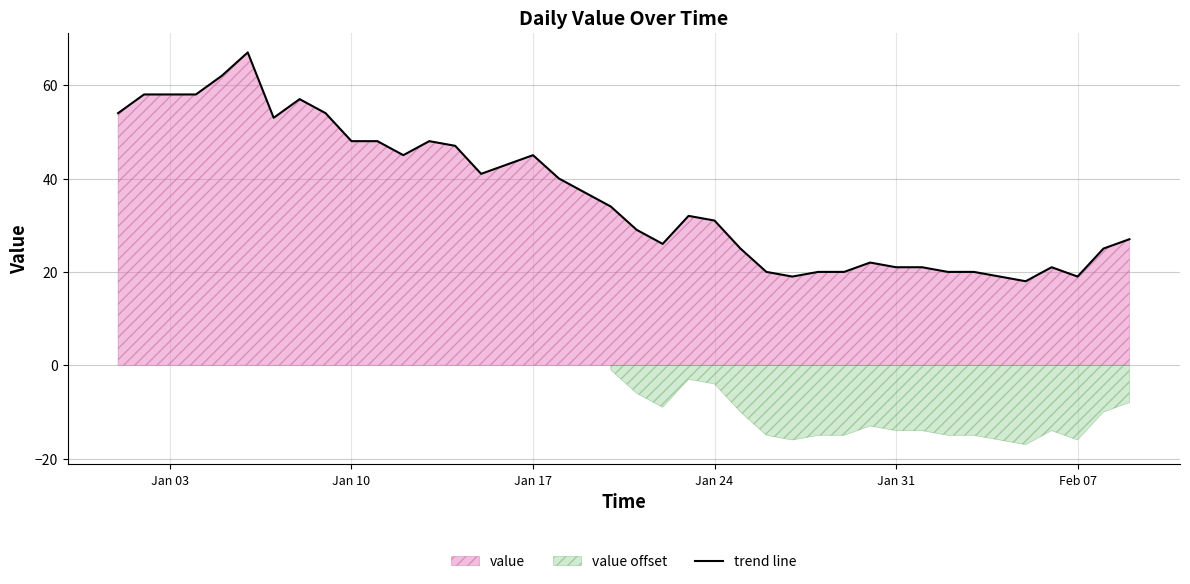

What is the average value?

36